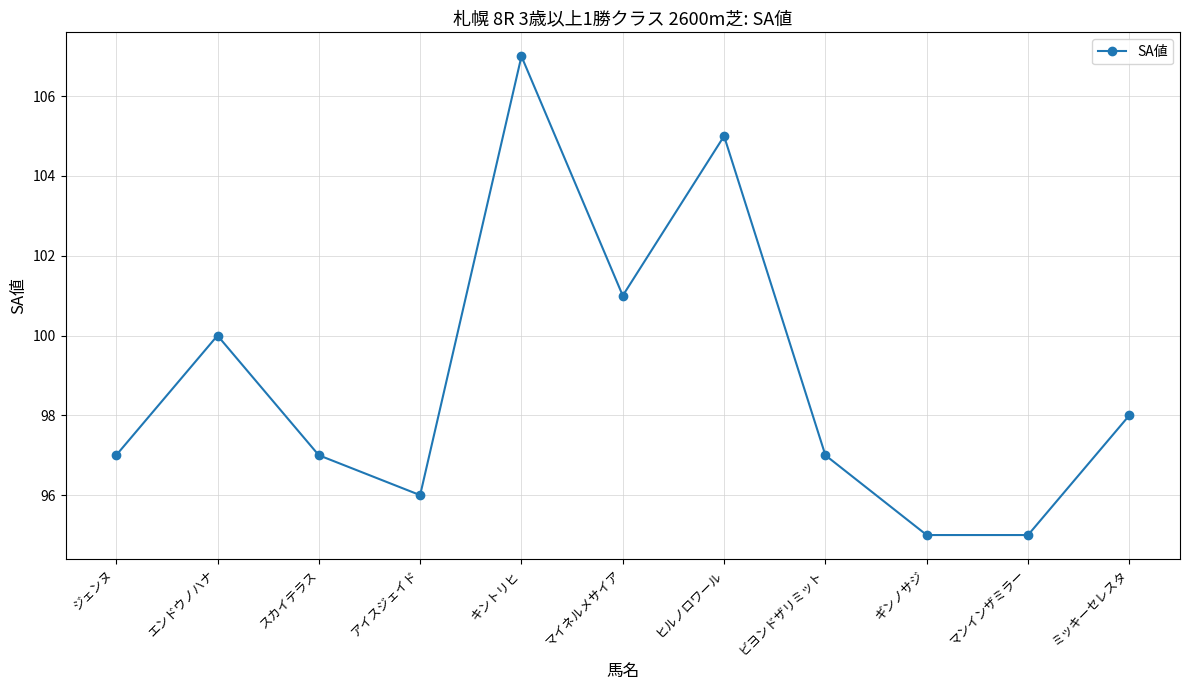

What is the maximum value shown in the chart?

107